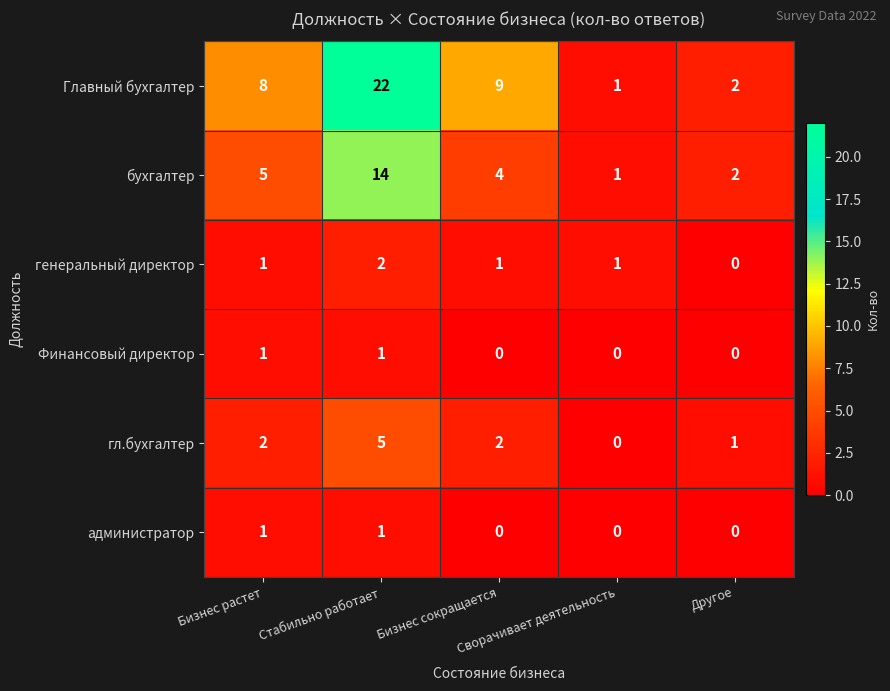

At how many categories does at least one series exceed 11?

1